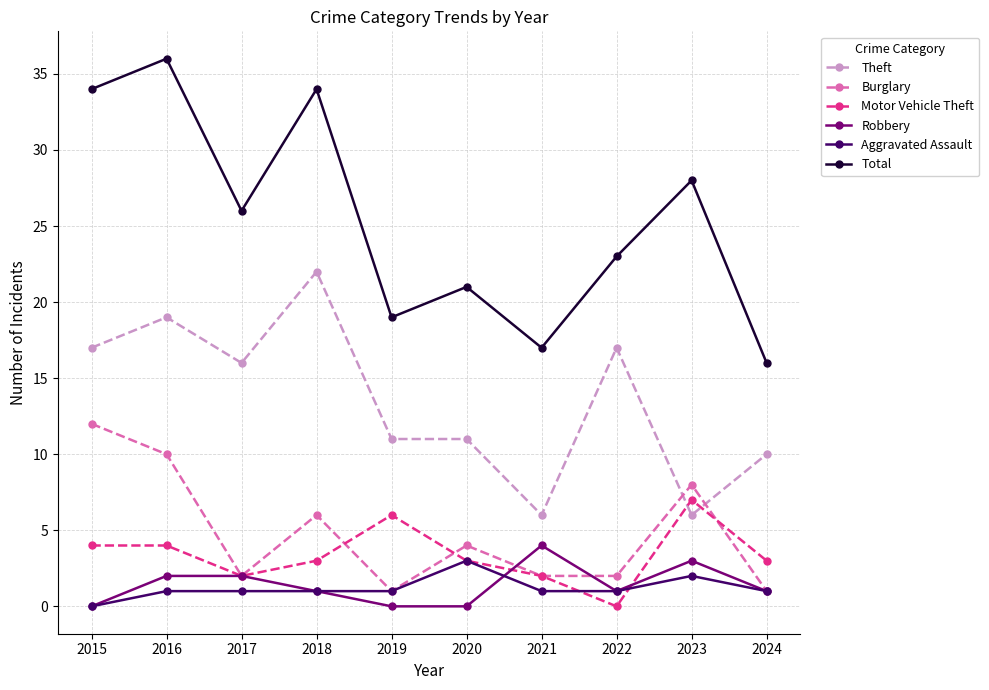

True or false: Total and Theft cross at least once.

False